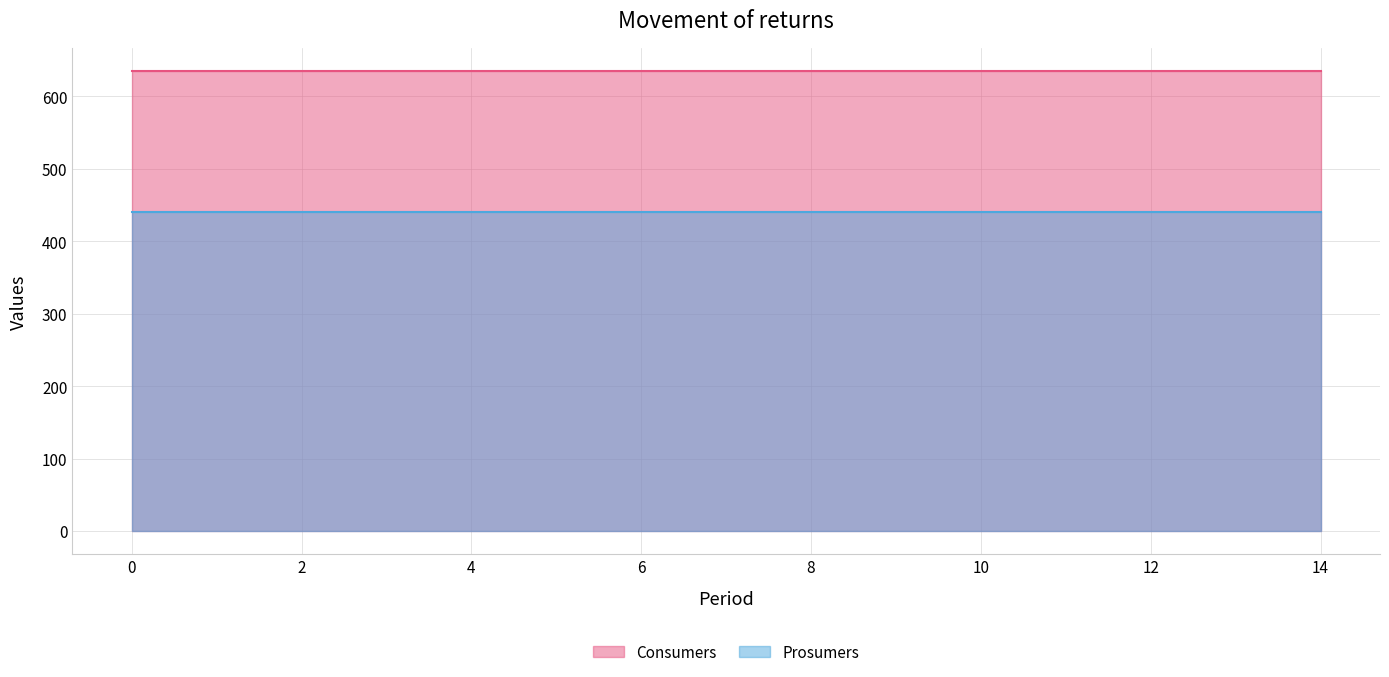

At how many categories does at least one series exceed 561?

15